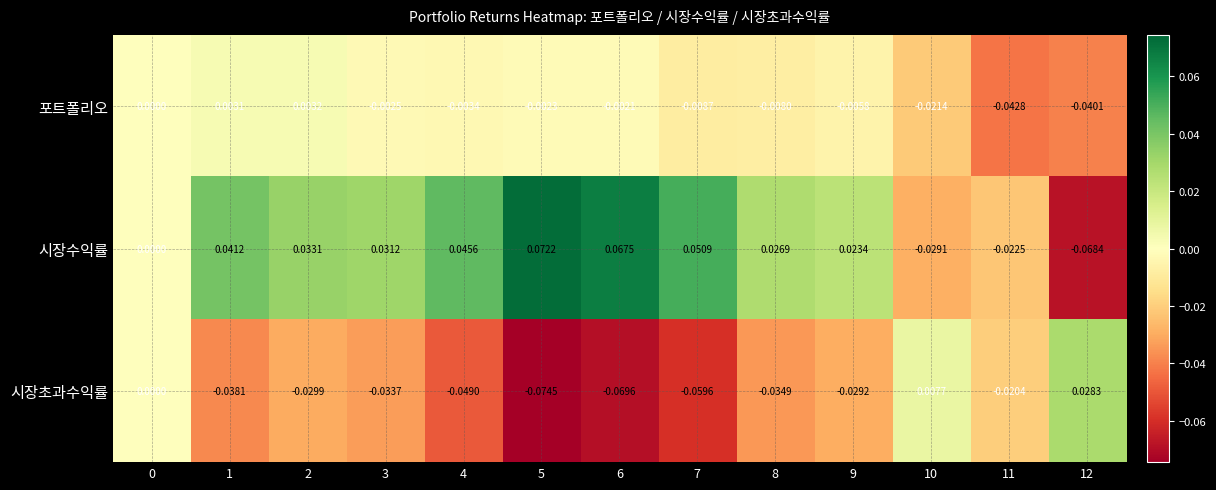

Which series changed the most between 5 and 6?

시장초과수익률